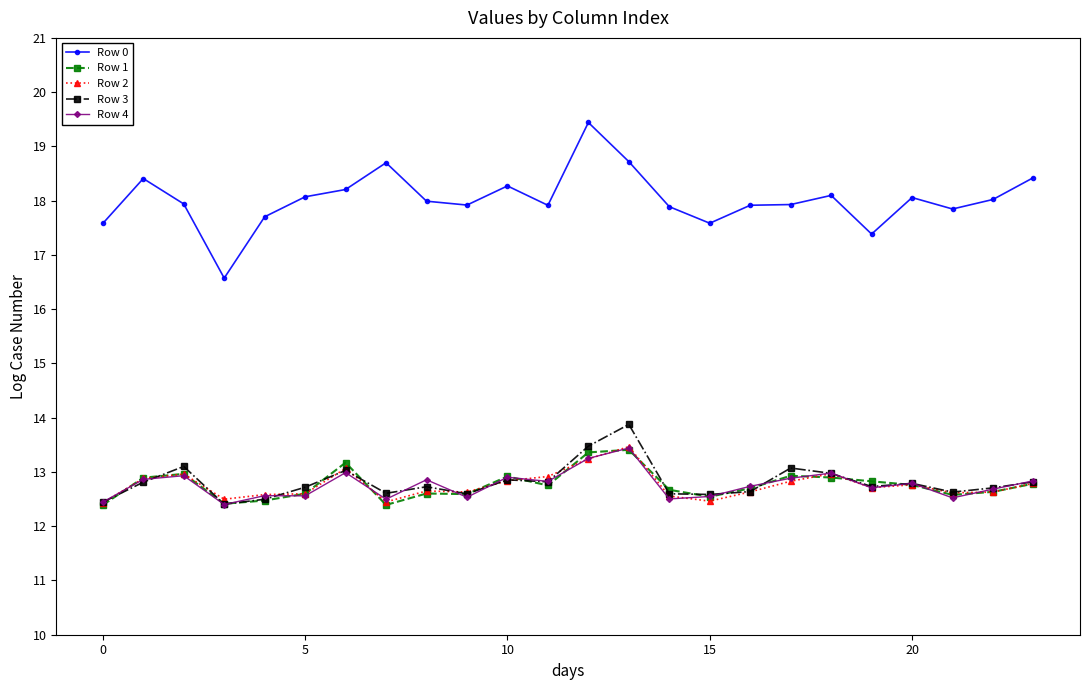

What is the lowest value of the Row 0 series?

16.6